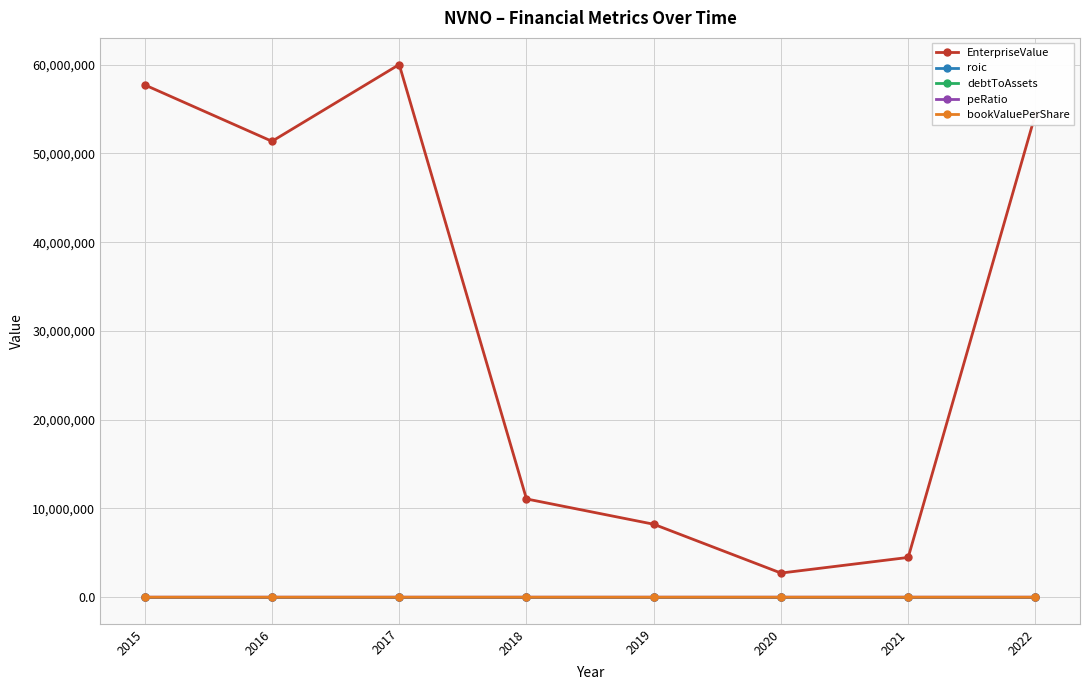

At how many categories does at least one series exceed 34457869?

4